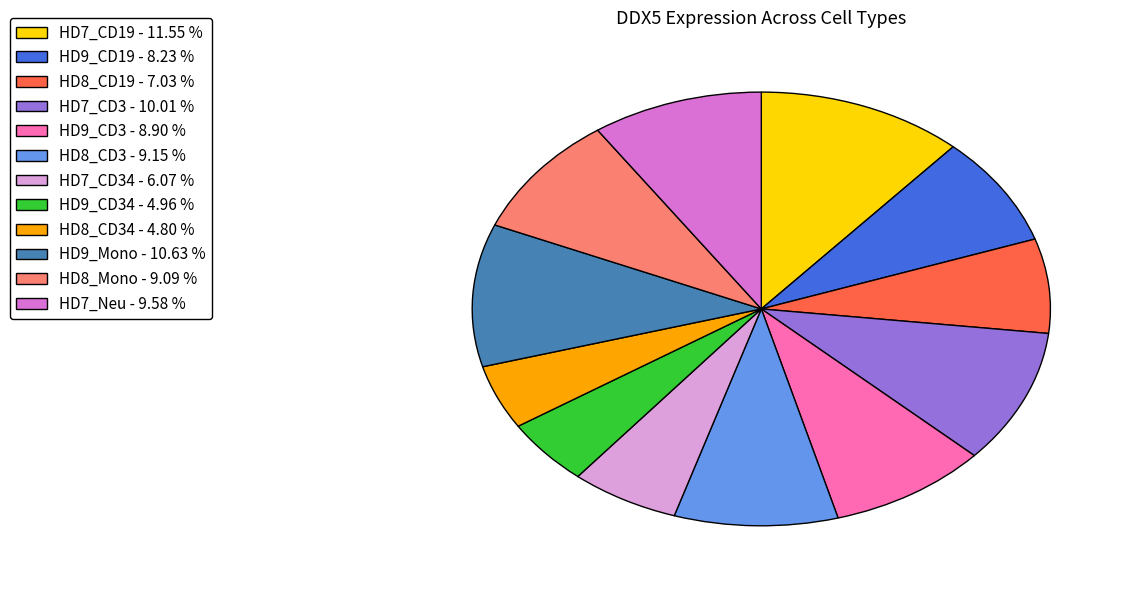

Approximately how many times larger is the value at HD7_CD34 - 6.07 % compared to HD7_CD3 - 10.01 %?

0.6